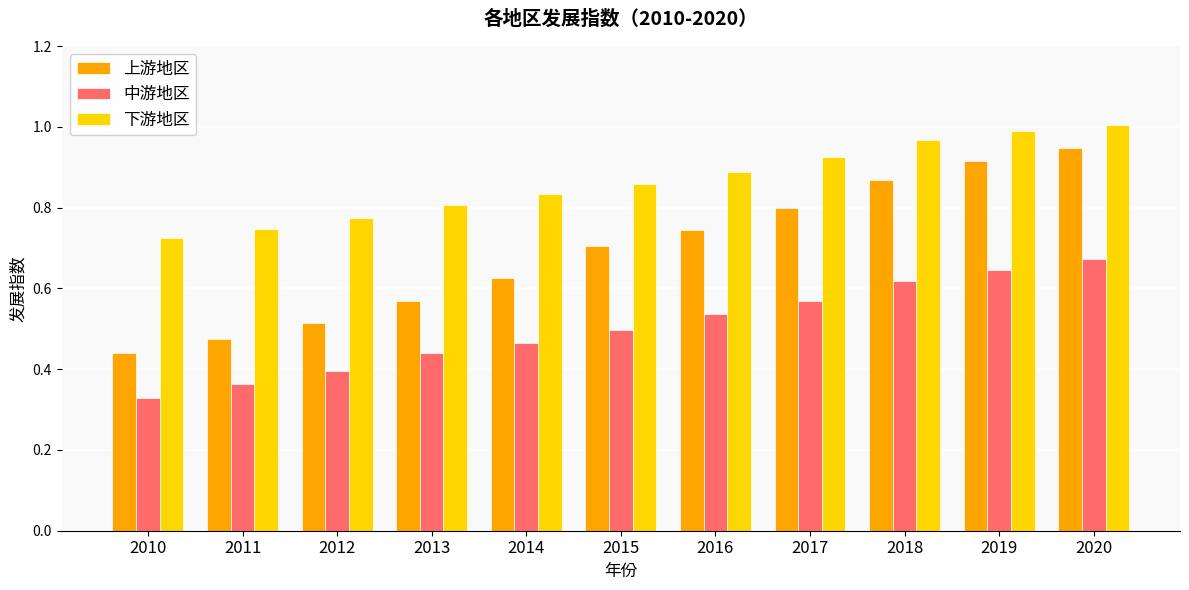

Is it true that 上游地区 equals 0.9 at 2018?

True